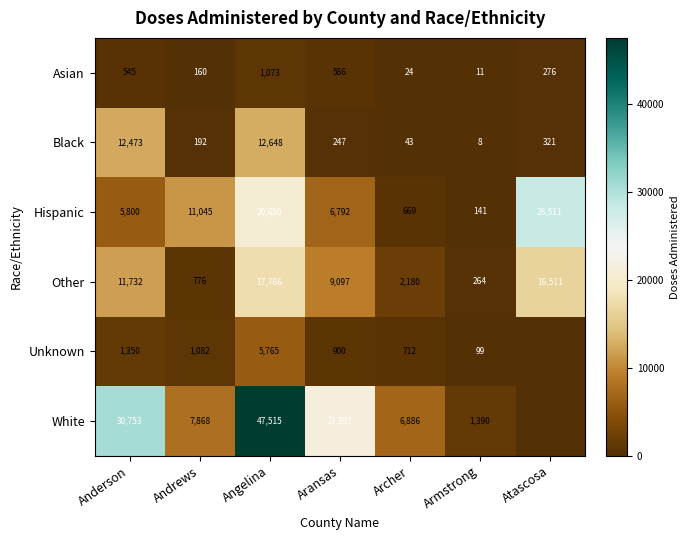

At which label does Hispanic reach its minimum?

Armstrong